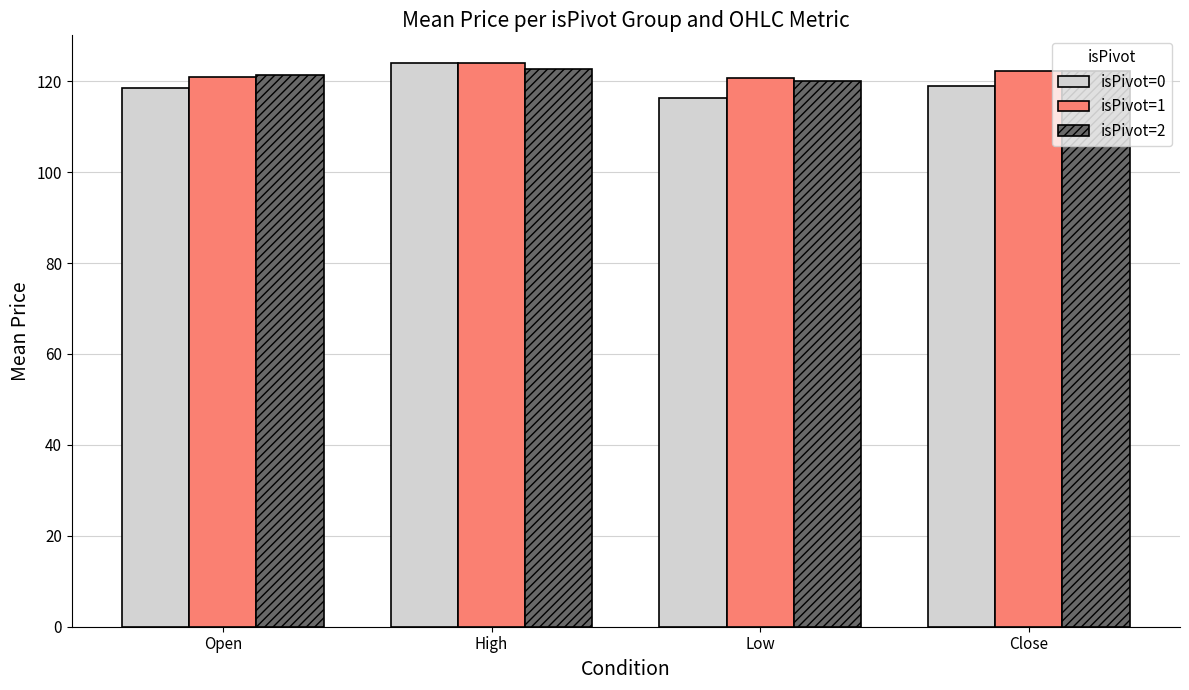

At how many categories does at least one series exceed 117?

4